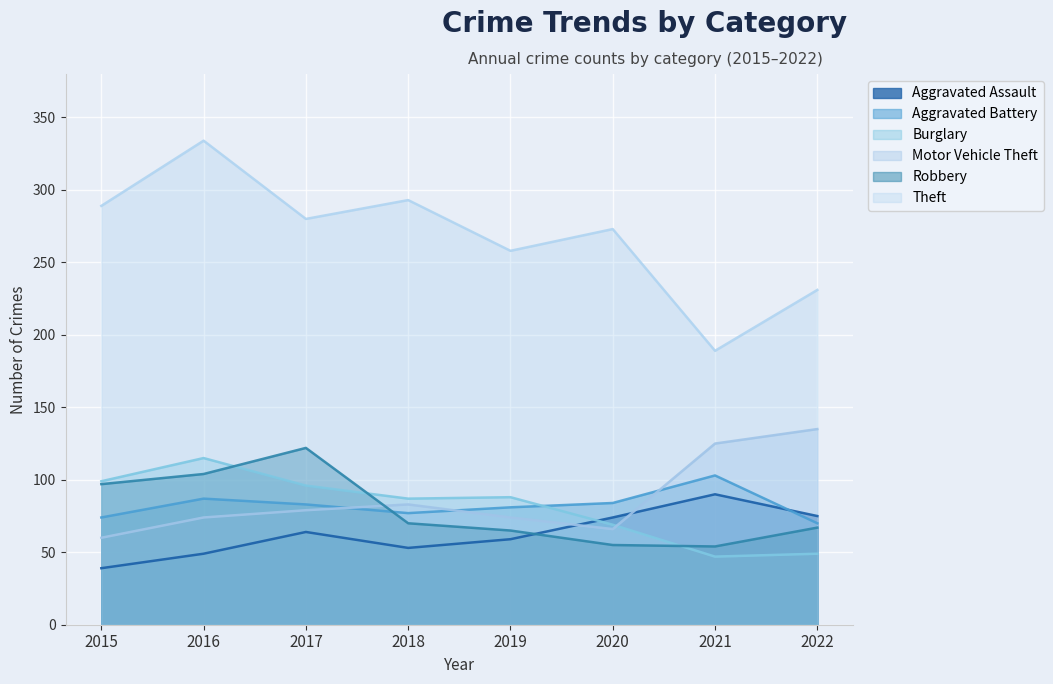

How many series are shown in this chart?

6